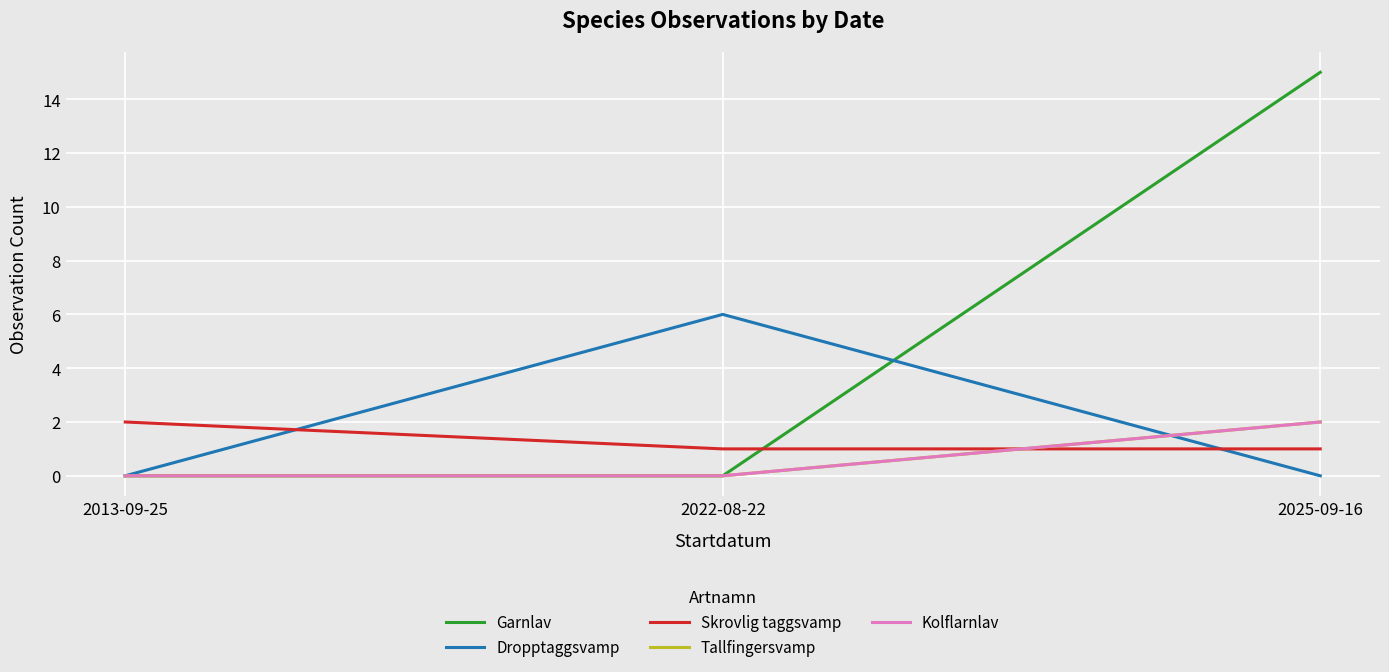

What is the highest value of the Skrovlig taggsvamp series?

2